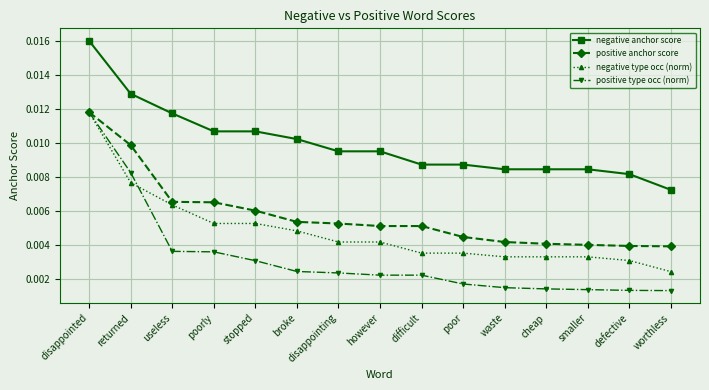

True or false: positive anchor score and negative anchor score intersect in this chart.

False